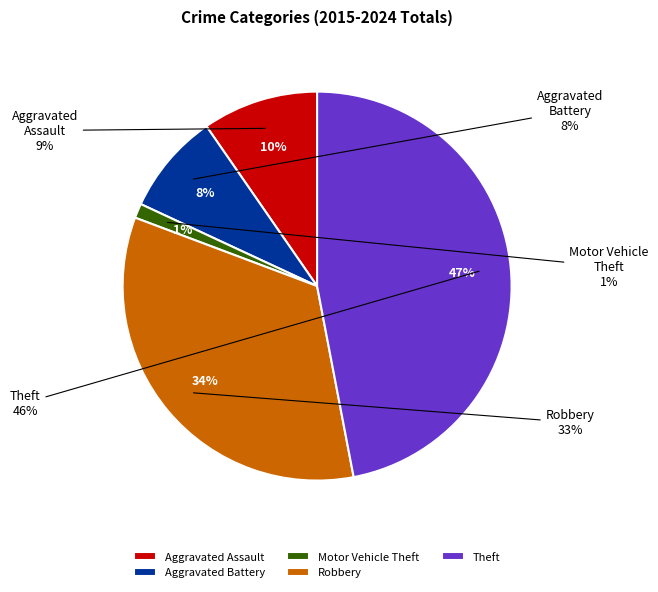

The Robbery slice represents 45% of the pie. True or false?

False